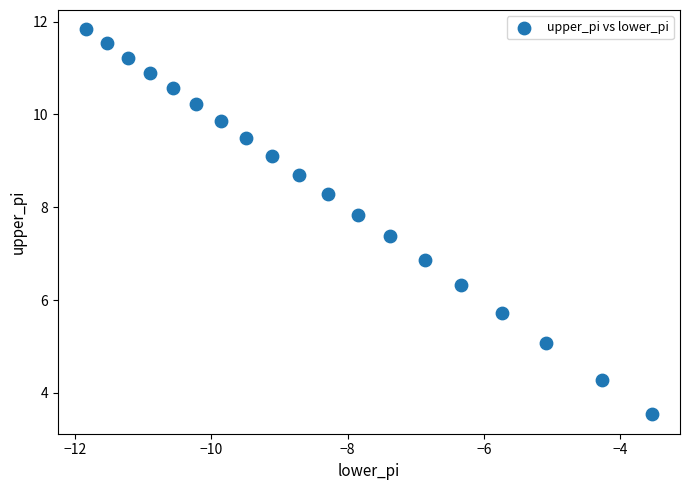

What Y value in the scatter plot is closest to 7?

6.9